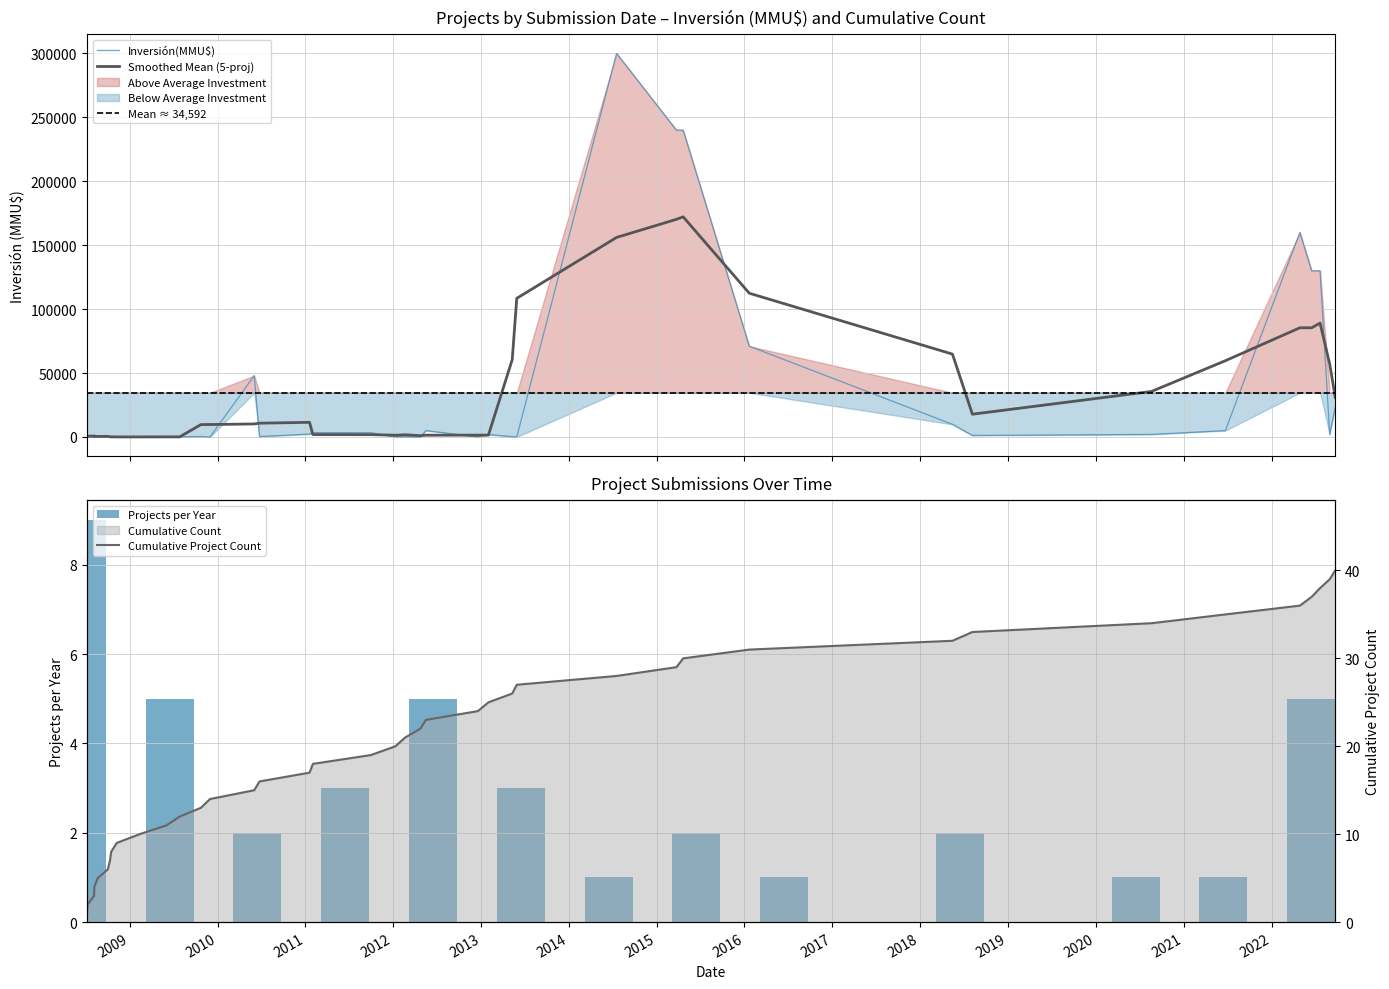

What is the highest value of the Inversión(MMU$) series?

300000.0